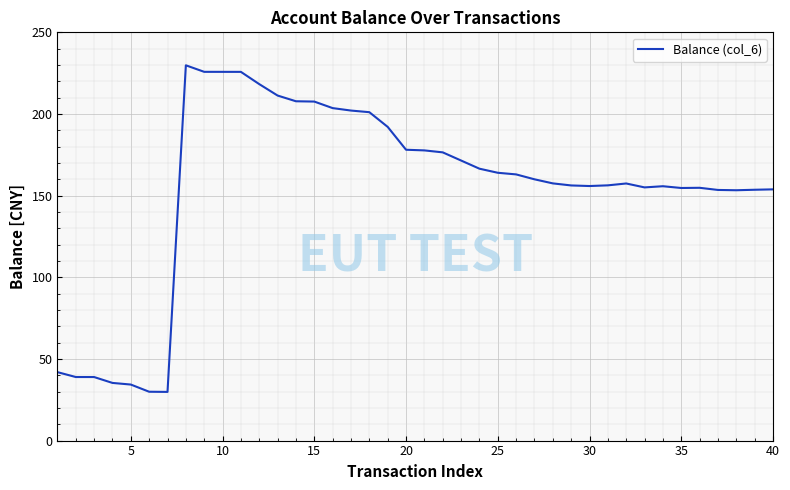

Is this an area chart (filled region under the line)?

No